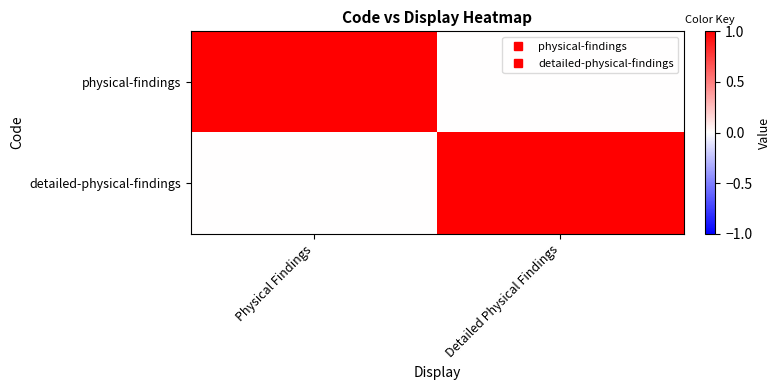

List the series in order of their peak value, highest first.

physical-findings, detailed-physical-findings